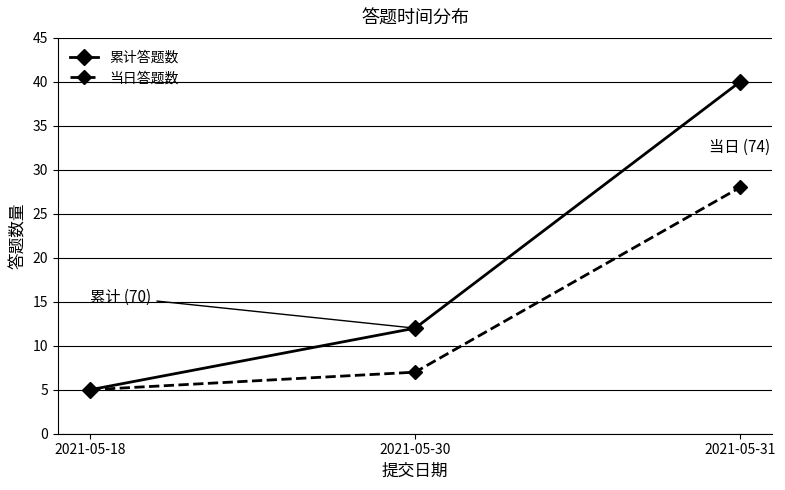

Is the value of 累计答题数 at 2021-05-30 greater than the value of 当日答题数 at 2021-05-31?

No